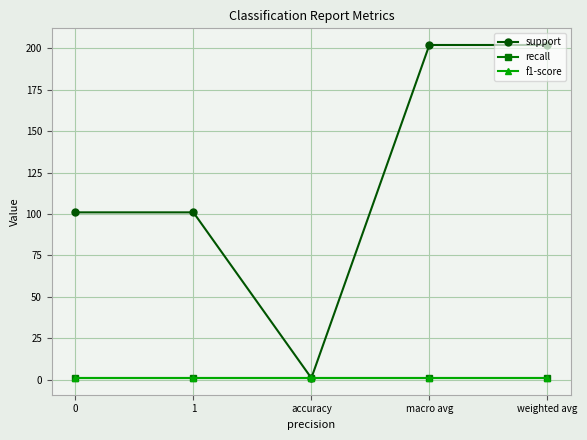

Is this an area chart (filled region under the line)?

No